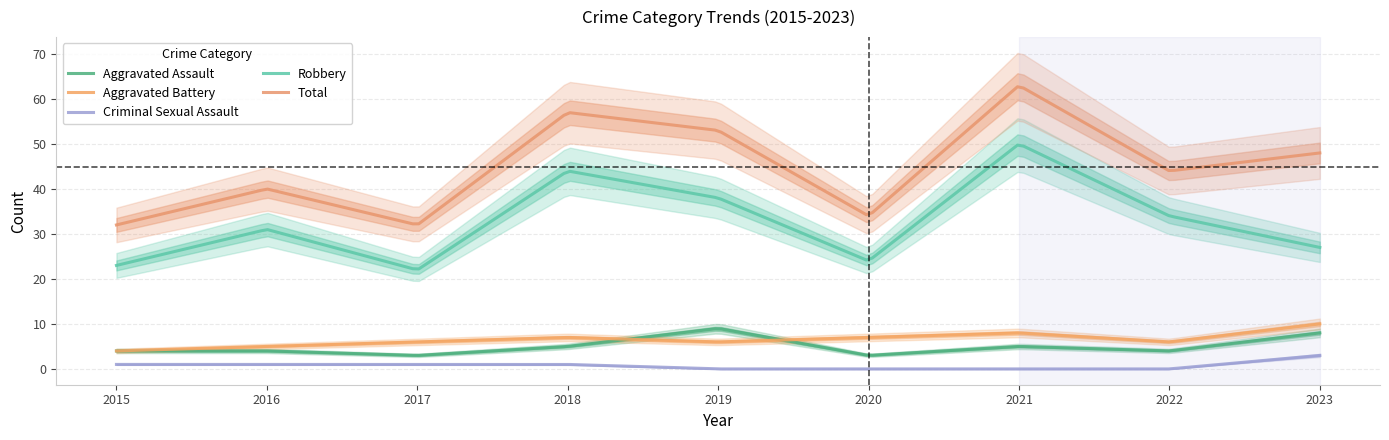

True or false: Robbery and Total cross at least once.

False